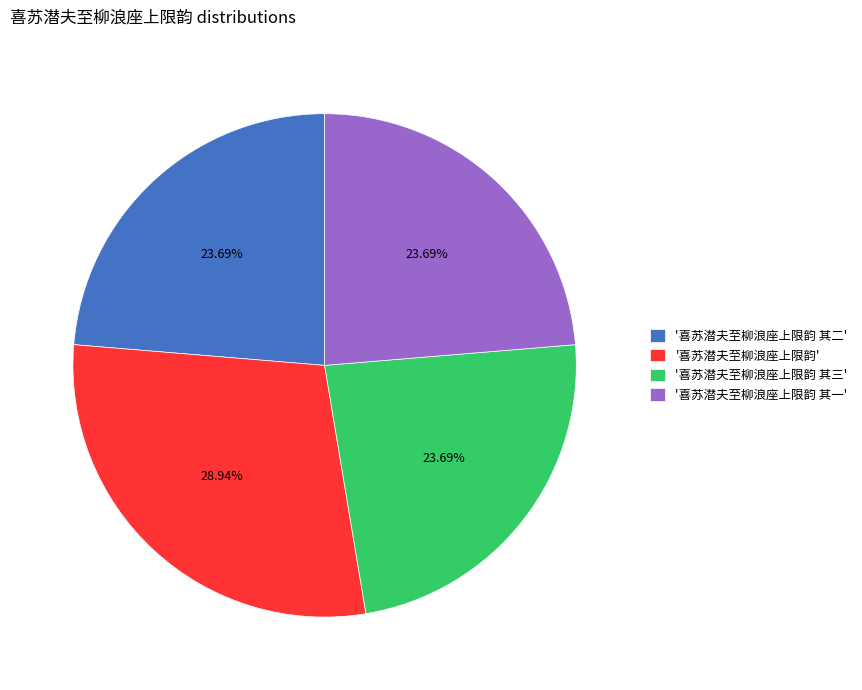

Combined, do '喜苏潜夫至柳浪座上限韵' and '喜苏潜夫至柳浪座上限韵 其三' account for over 50%?

Yes